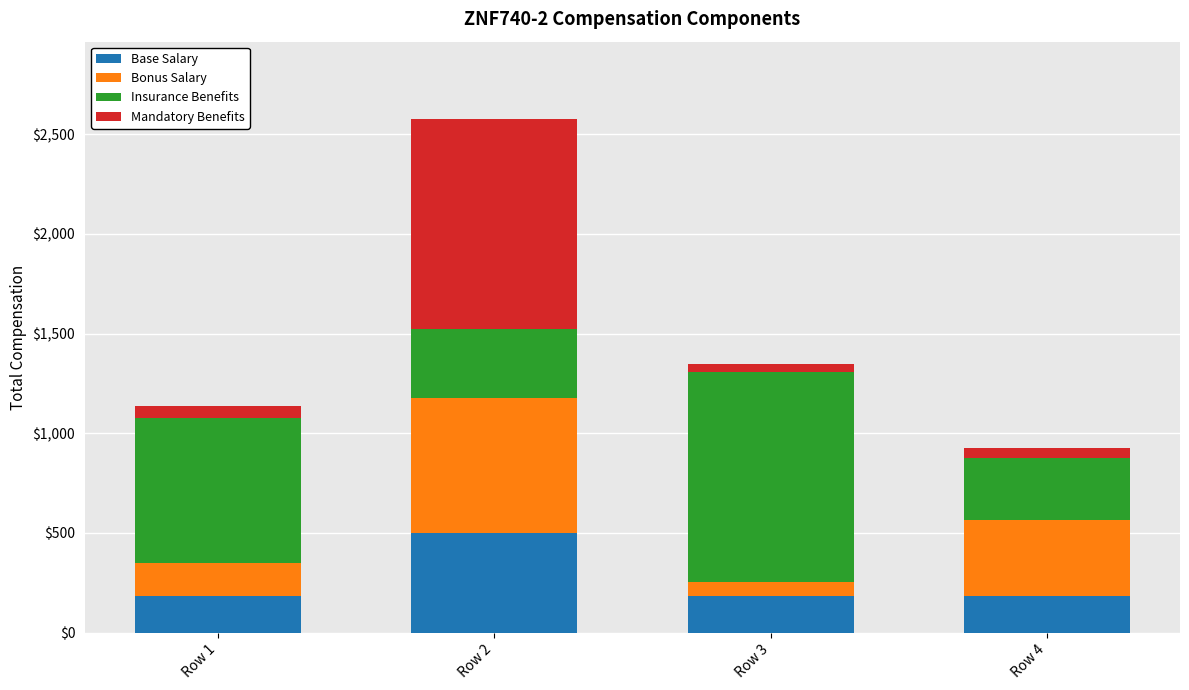

Does the chart contain any negative values?

No